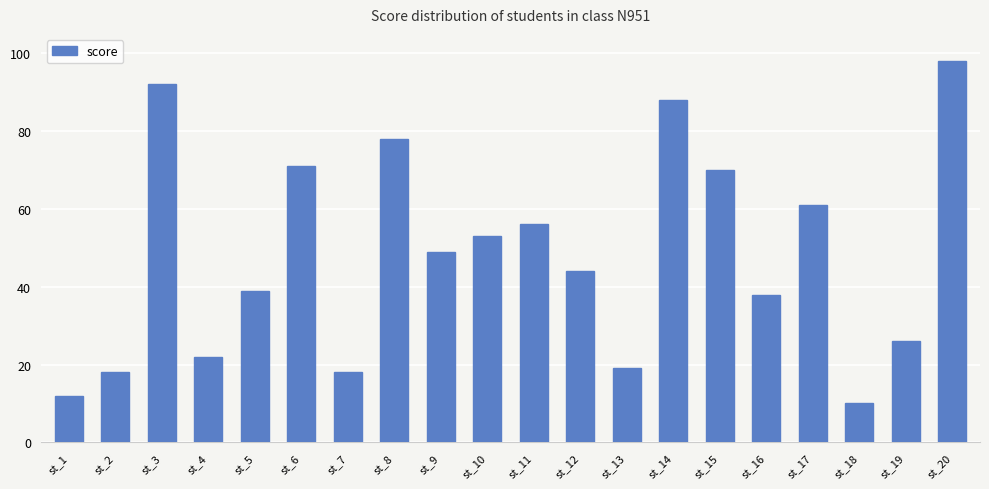

What is the change in value from st_5 to st_9?

+10